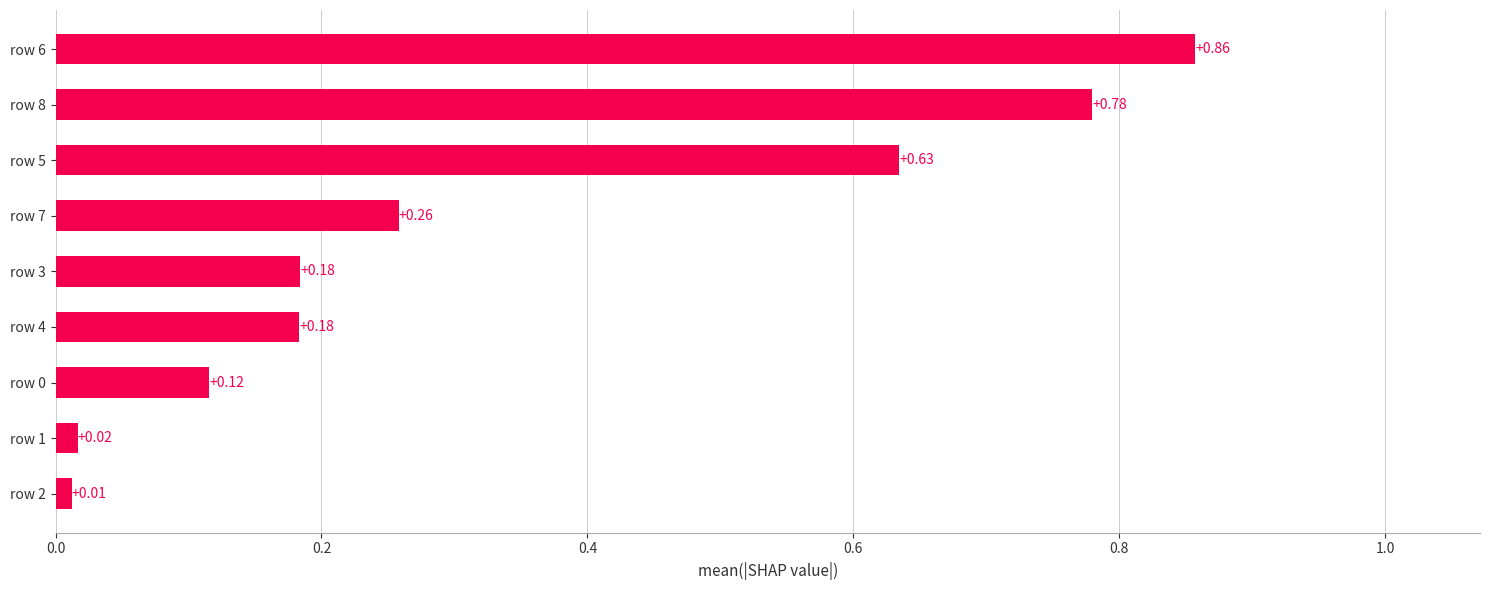

Which has a higher value, row 1 or row 8?

row 8